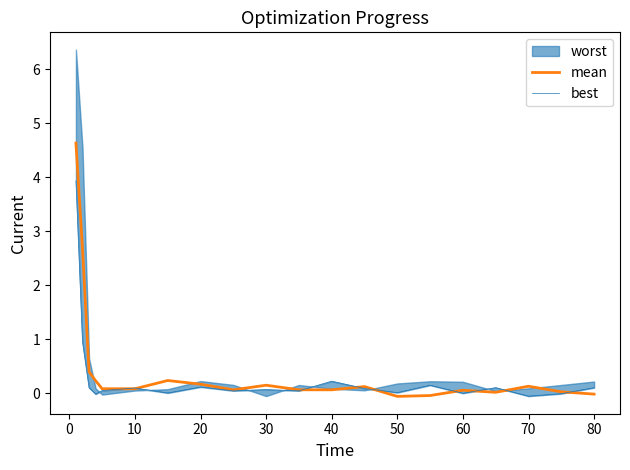

The value of mean at 30 is 0.2. True or false?

True